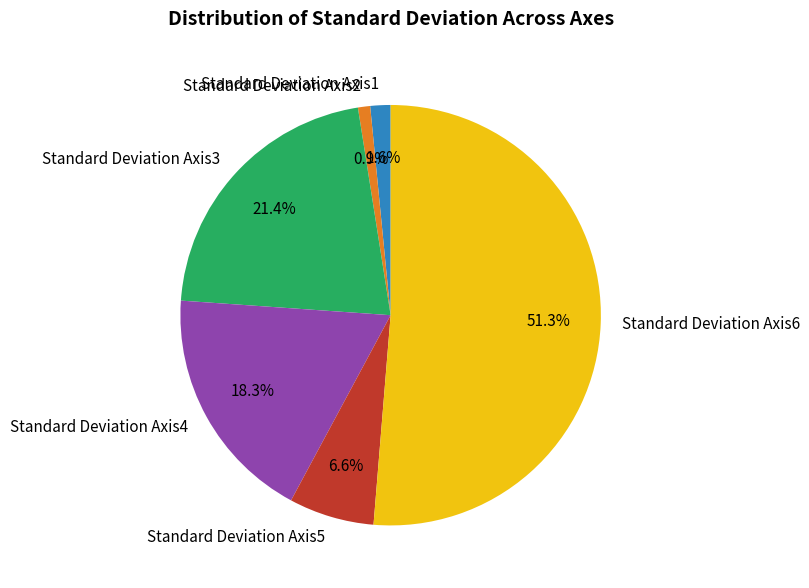

Do Standard Deviation Axis3 and Standard Deviation Axis6 together represent more than half of the pie?

Yes